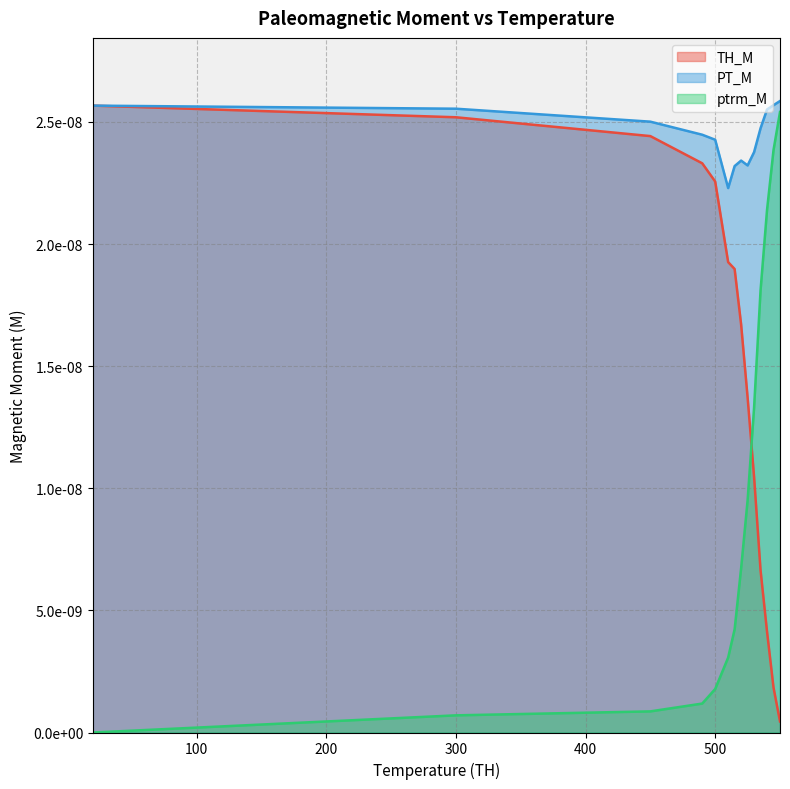

At which category is the sum across all series the highest?

550